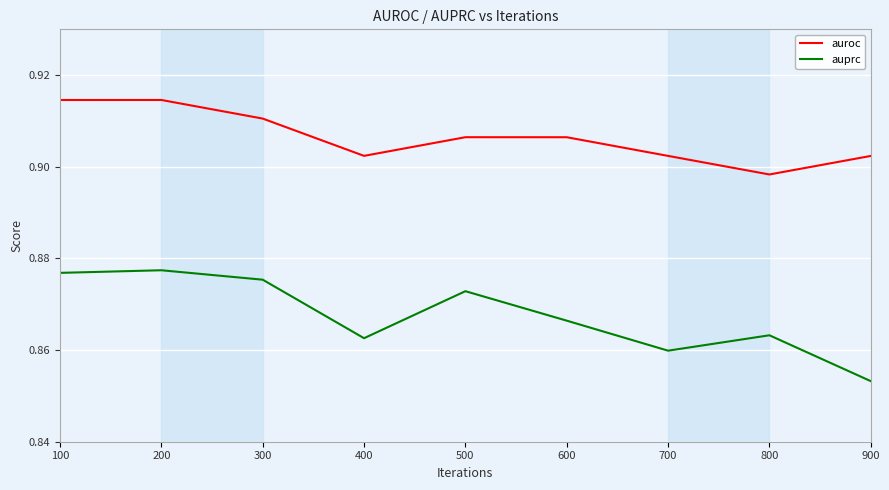

Is it true that auroc equals 0.3 at 700?

False